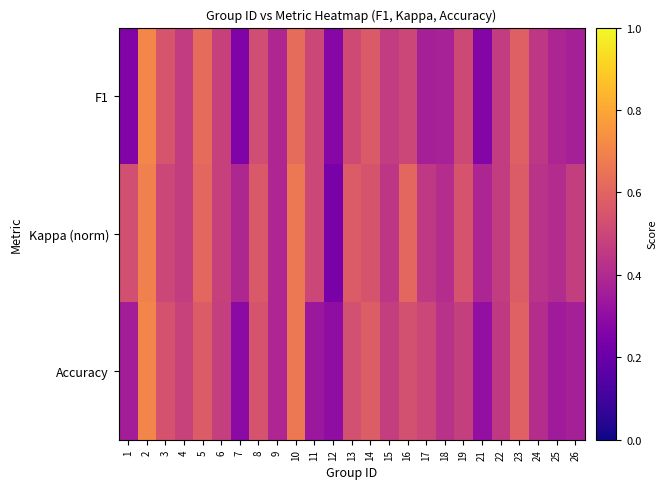

List the series in order of their peak value, lowest first.

Kappa (norm), Accuracy, F1